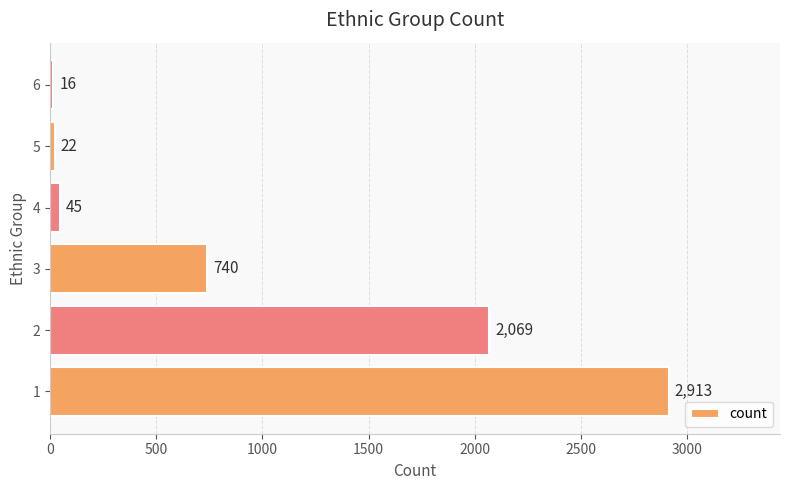

How many series are shown in this chart?

1